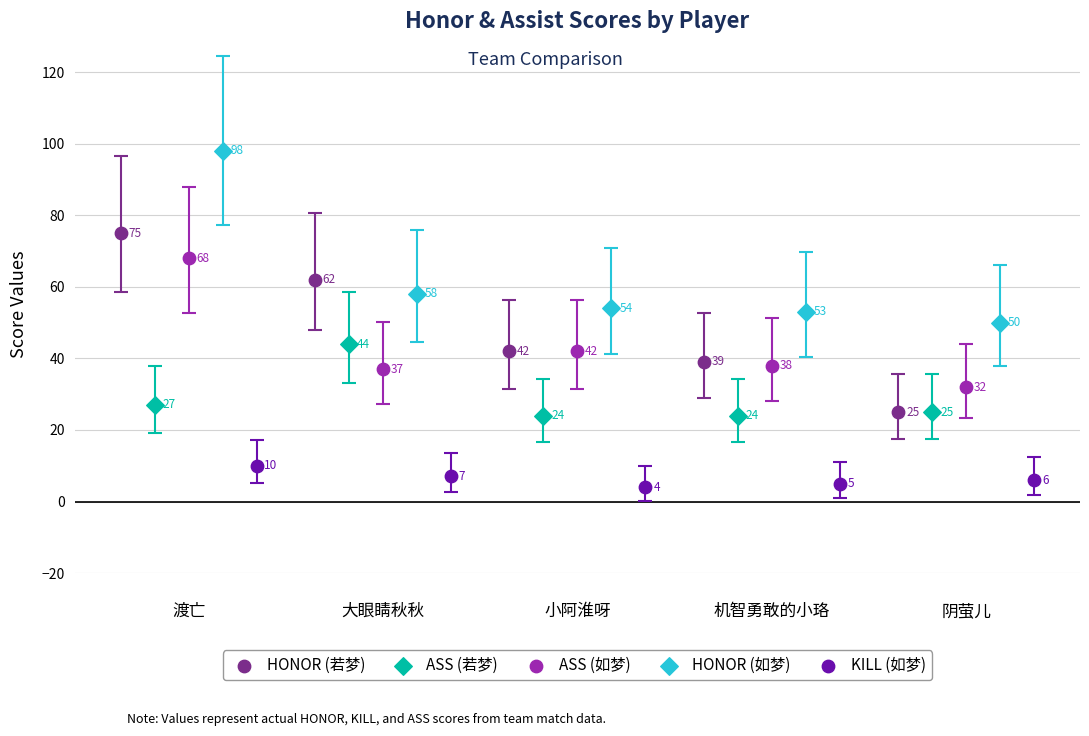

Which series contains the highest Y value?

HONOR (如梦)